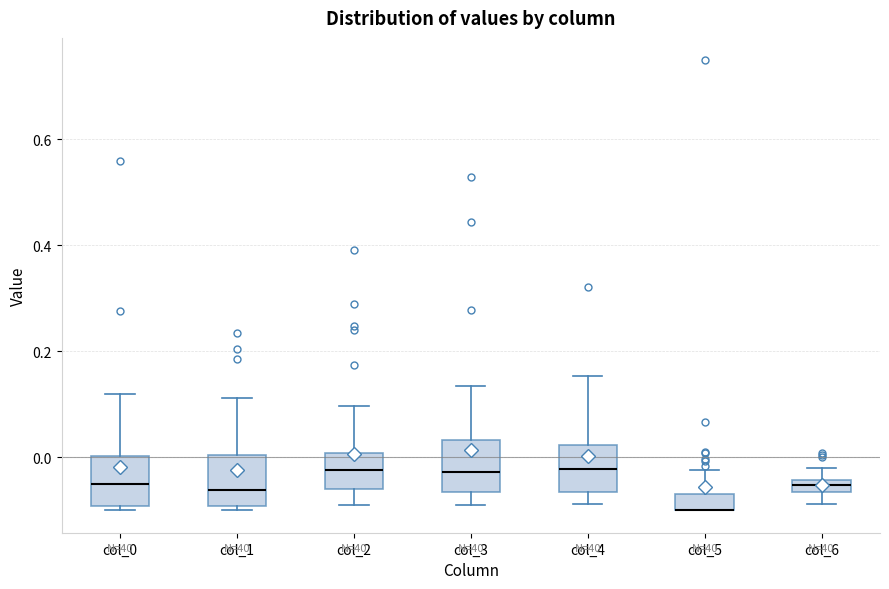

Where does the median line of the box for col_4 sit on the y-axis? The values are not printed on the chart, so give them approximately, as read against the axis.

-0.02